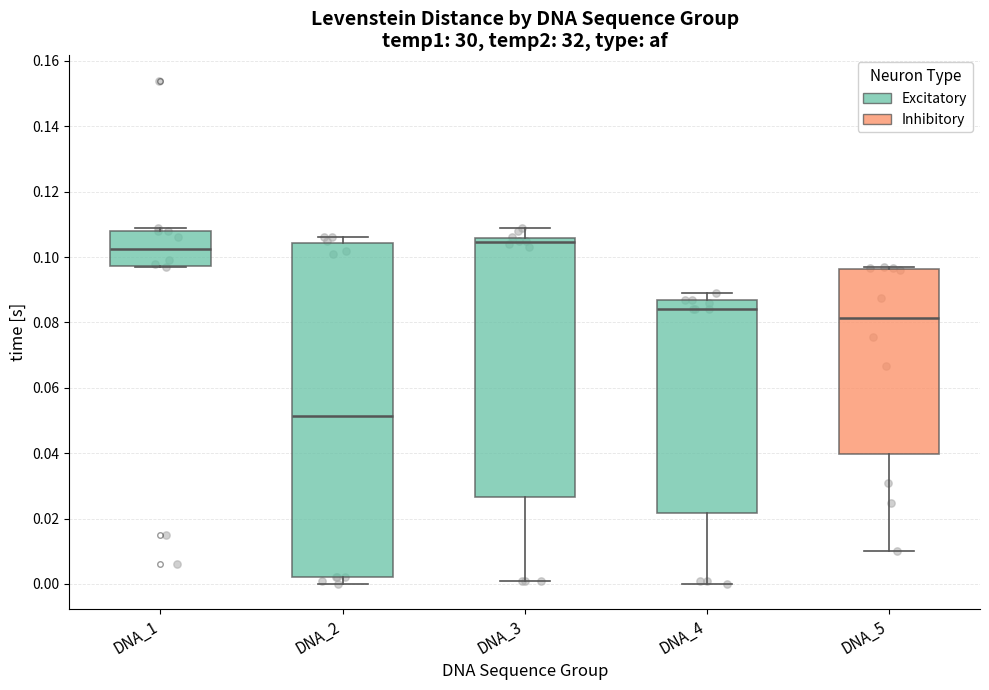

Reading left to right, read every box against the y-axis: the position of its median line, the range the box covers, and the ends of its whiskers. The values are not printed on the chart, so give them approximately, as read against the axis.

DNA_1: median 0.102, box 0.098 to 0.108, whiskers 0.098 to 0.110
DNA_2: median 0.052, box 0.002 to 0.104, whiskers 0.000 to 0.106
DNA_3: median 0.104, box 0.026 to 0.106, whiskers 0.002 to 0.110
DNA_4: median 0.084, box 0.022 to 0.086, whiskers 0.000 to 0.090
DNA_5: median 0.082, box 0.040 to 0.096, whiskers 0.010 to 0.096